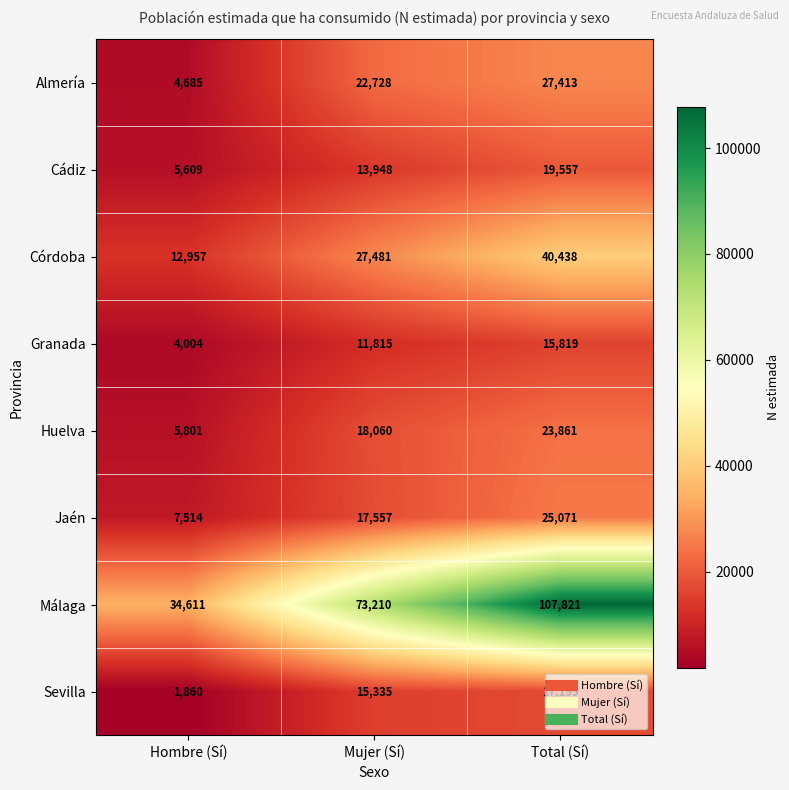

What is the smallest value displayed?

1860